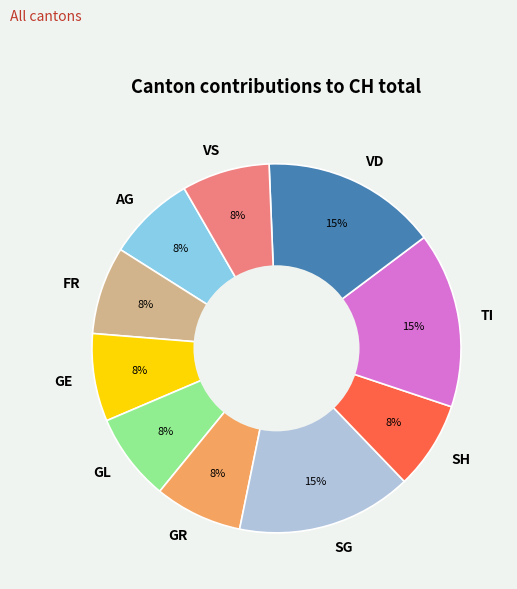

Is it true that GL is 1% of the pie?

False